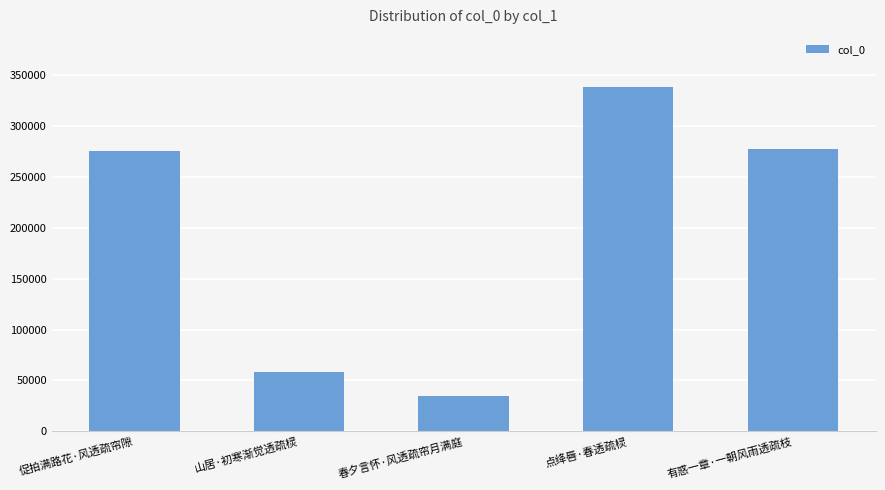

What is the change in value from 促拍满路花·风透疏帘隙 to 点绛唇·春透疏棂?

+63035